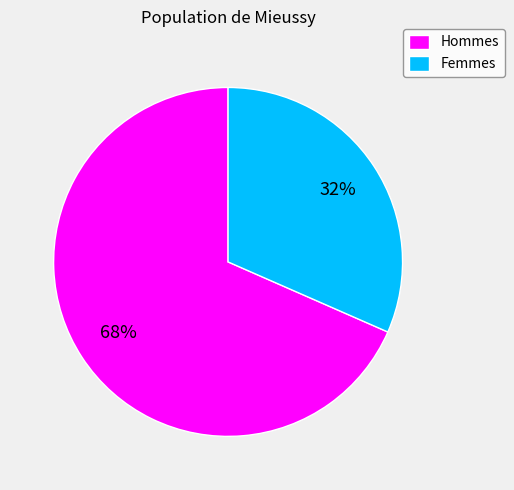

Rank the categories by value from highest to lowest.

Hommes, Femmes